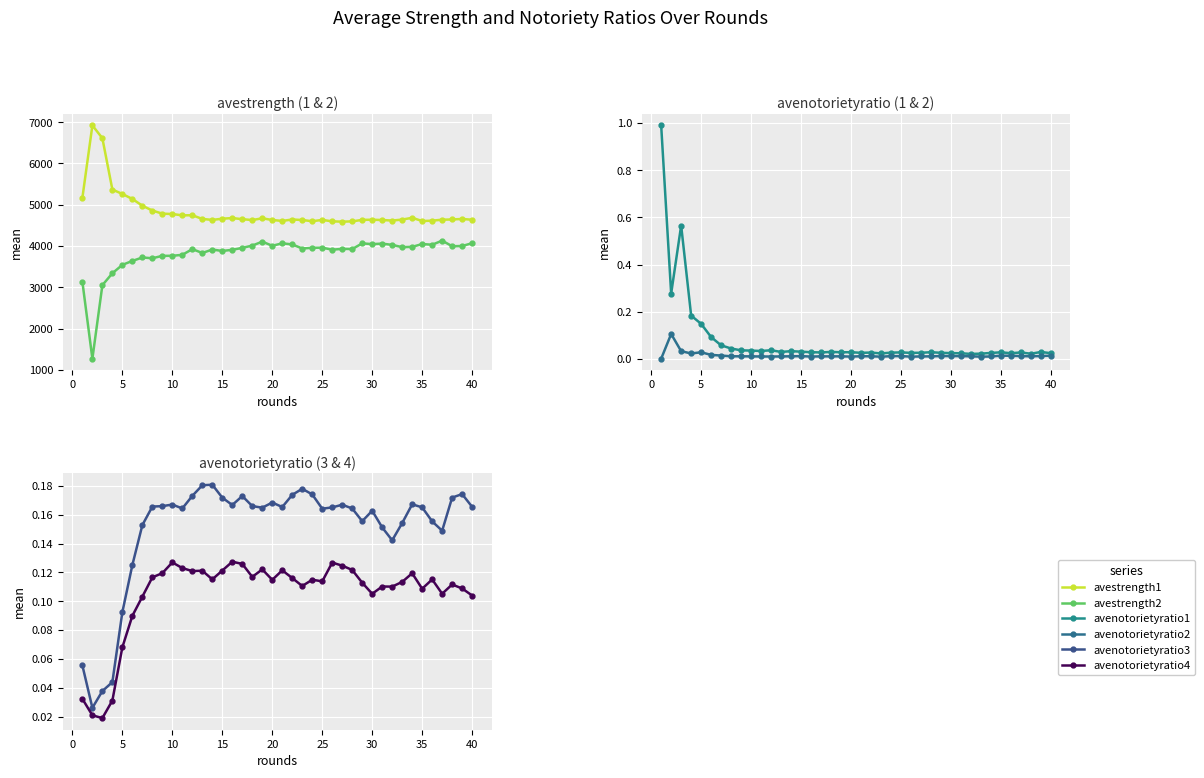

How many interior local peaks does the avenotorietyratio3 series have?

9